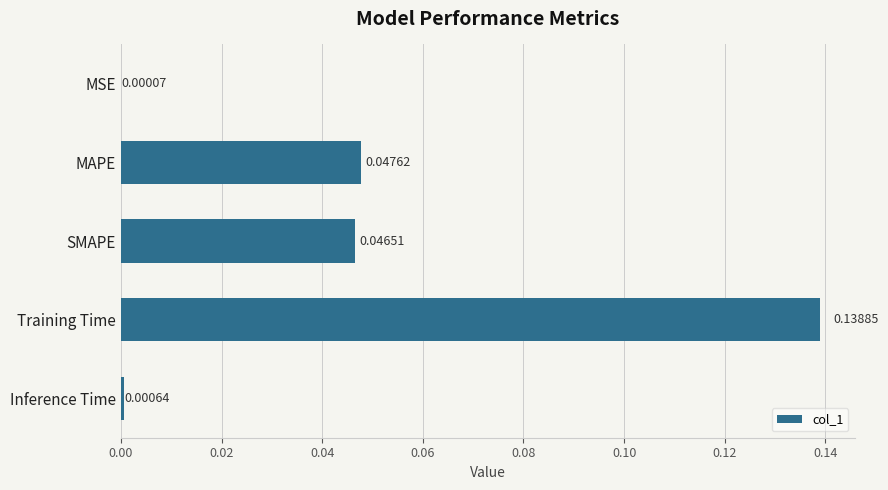

At which label is the value closest to 0?

MSE